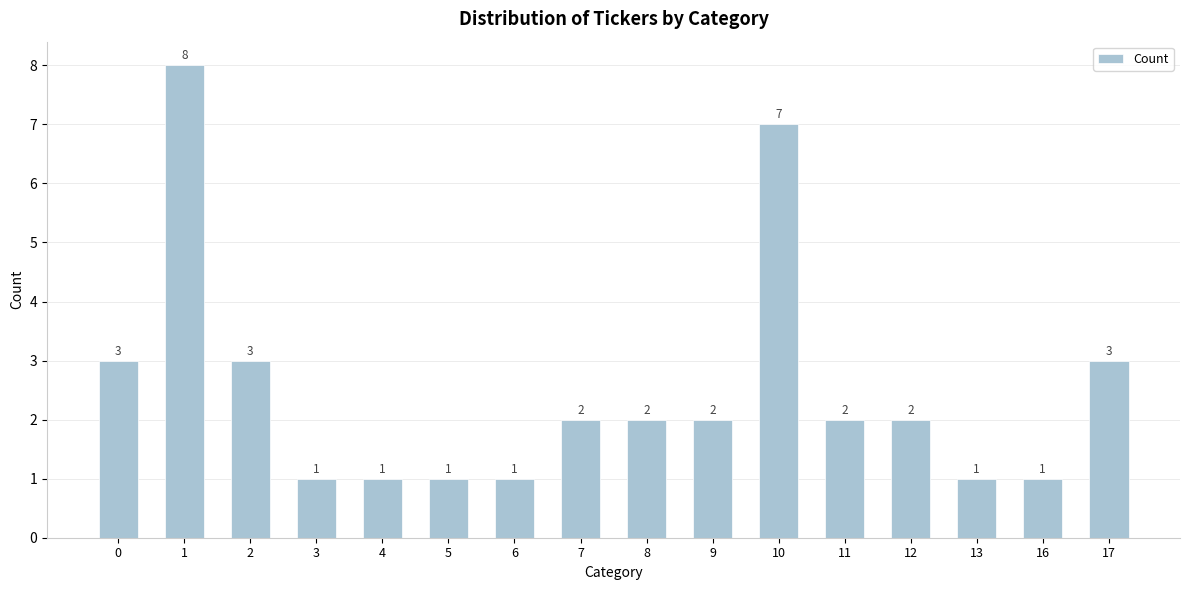

What is the change in value from 11 to 16?

-1